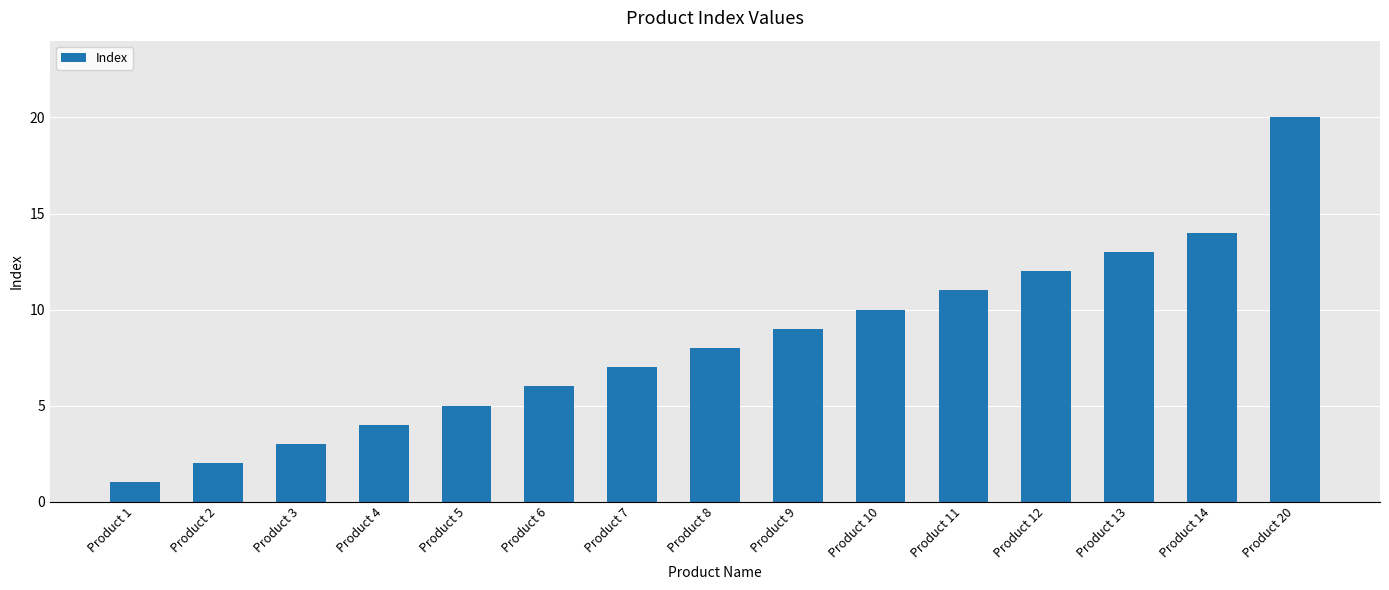

Which category has the lowest value across all series?

Product 1